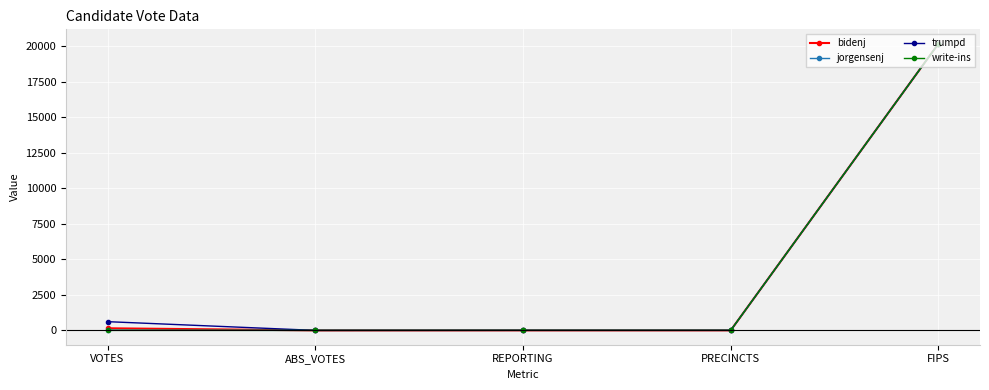

True or false: jorgensenj has more than 1 interior local peaks.

False